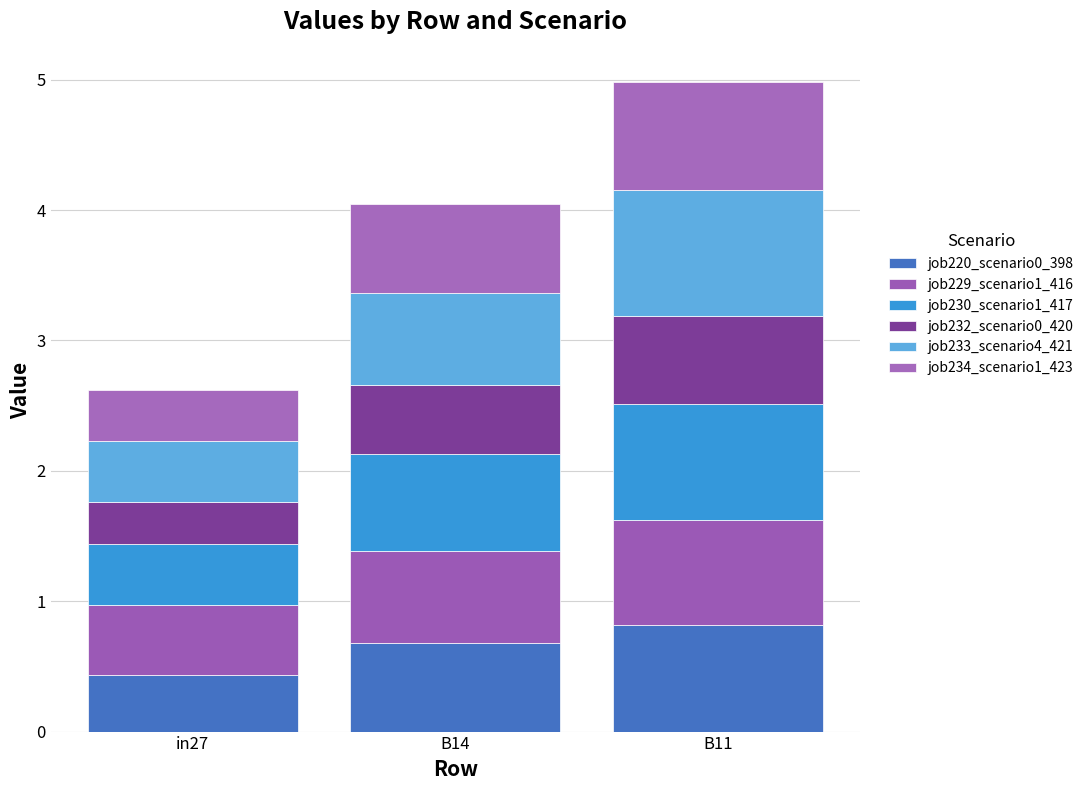

Are the bars horizontal?

No